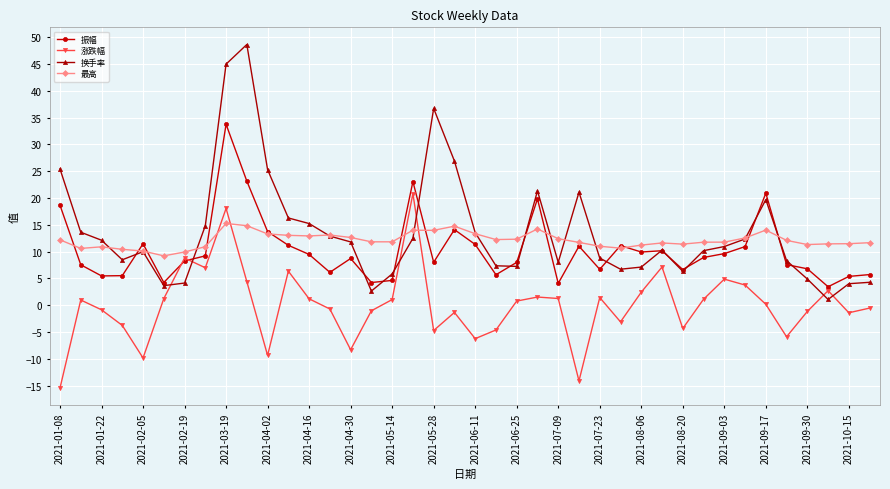

What is the smallest value displayed?

-15.4